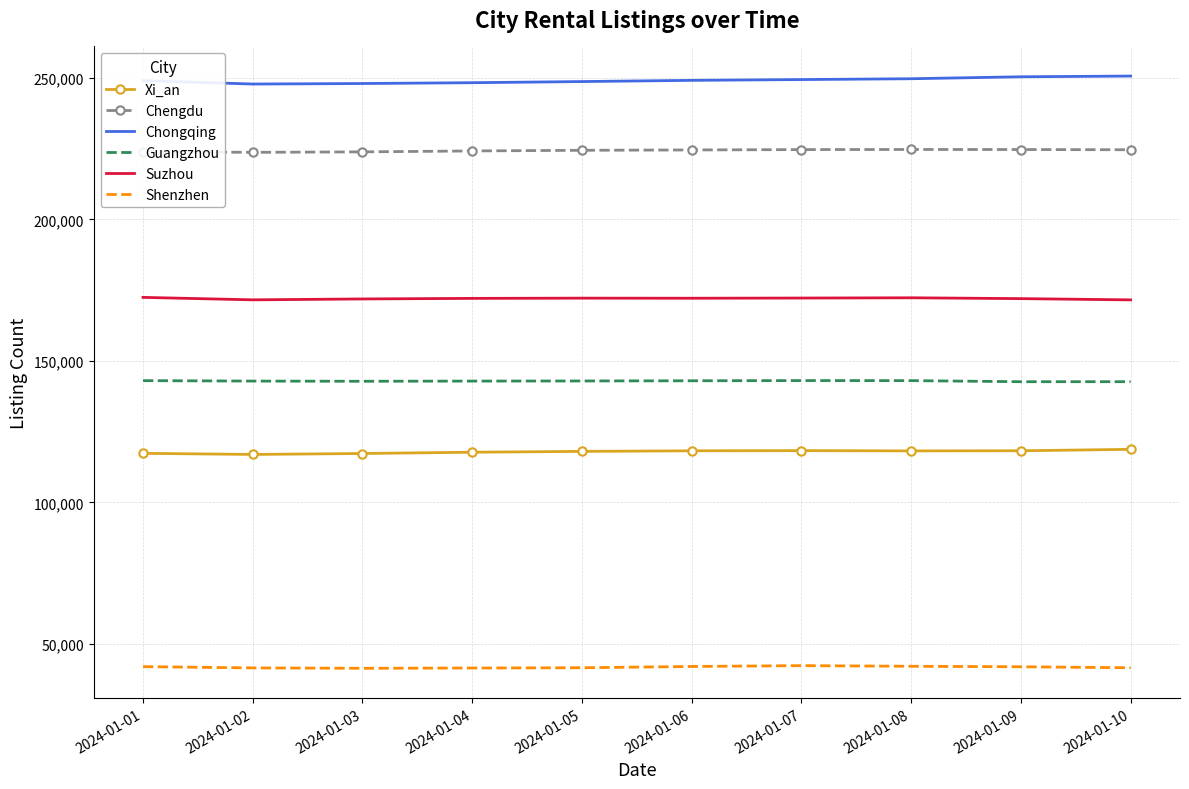

Is it true that Chengdu equals 392786.2 at 2024-01-08?

False